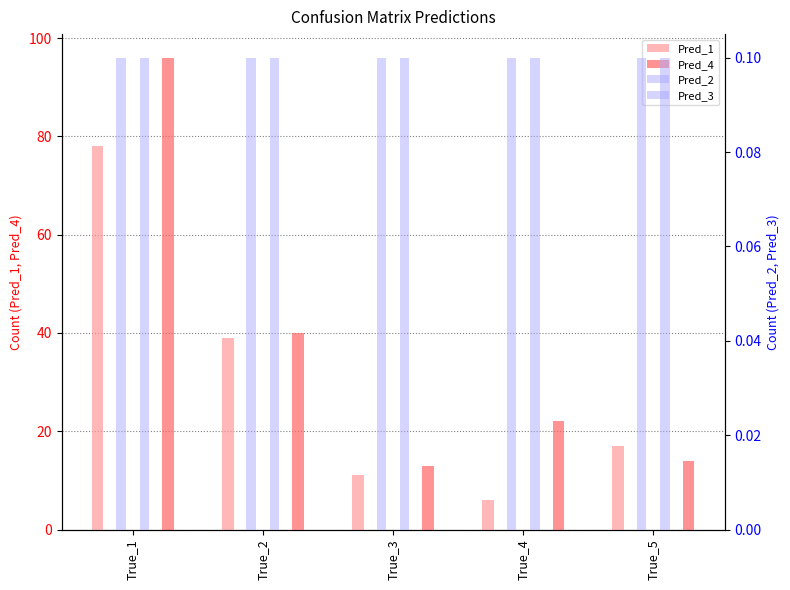

Which series has the largest total across all categories?

Pred_4